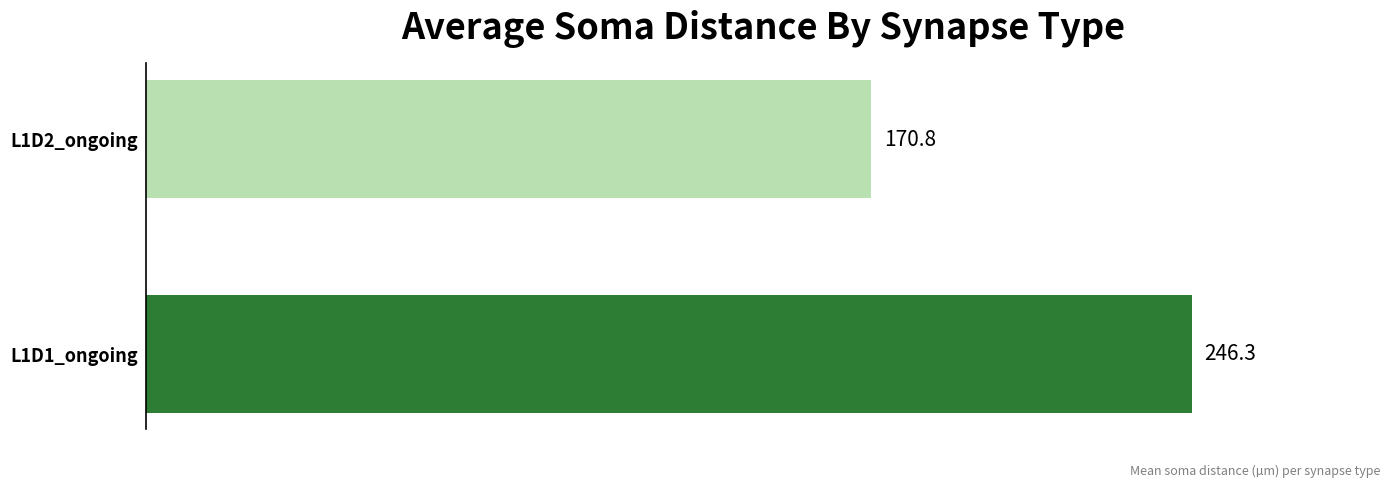

Is it true that the value at L1D1_ongoing is 246.3?

True